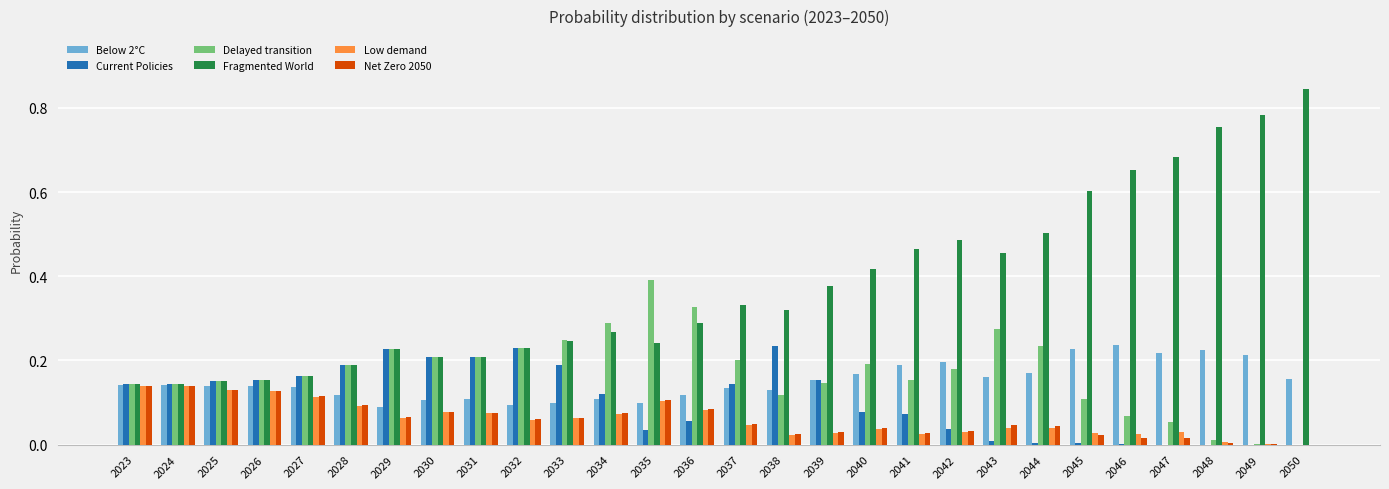

Is it true that Net Zero 2050 equals 0.0 at 2043?

True